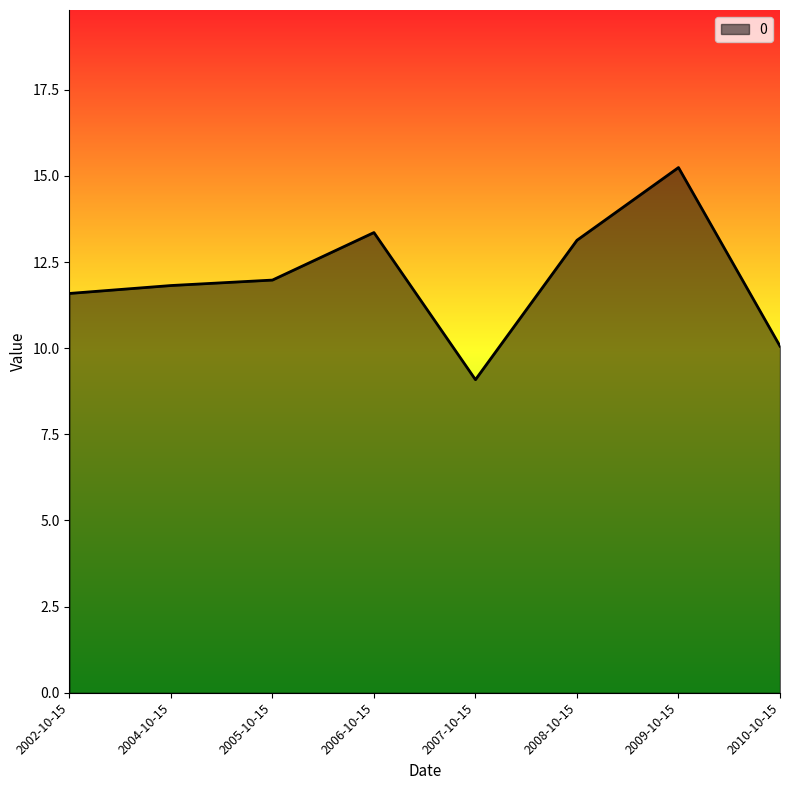

Rank the categories by value from highest to lowest.

2009-10-15, 2006-10-15, 2008-10-15, 2005-10-15, 2004-10-15, 2002-10-15, 2010-10-15, 2007-10-15